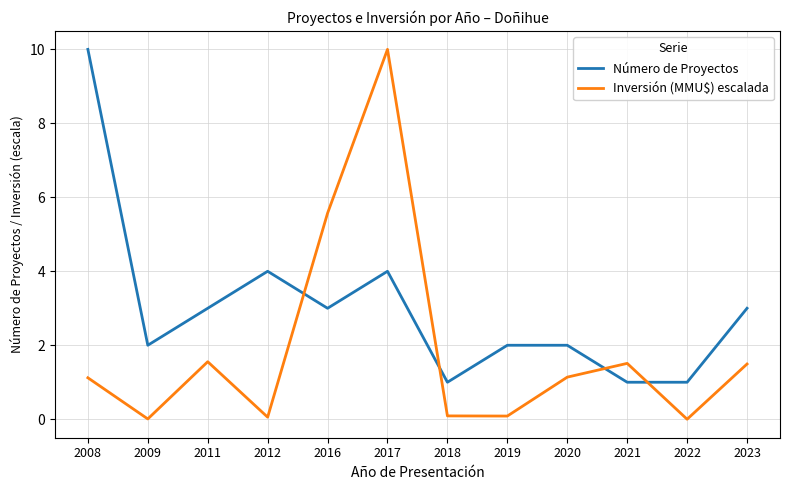

What is the average value of the Inversión (MMU$) escalada series?

1.9